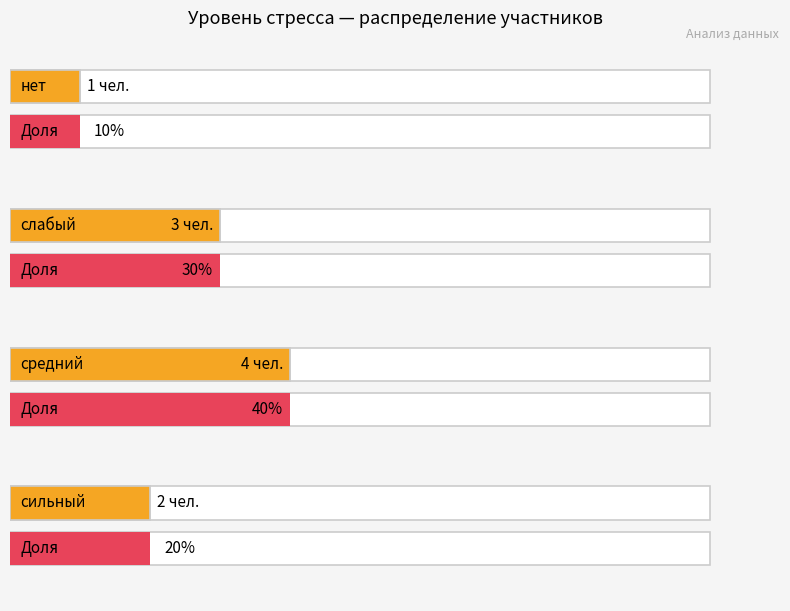

What is the approximate value at средний?

0.4